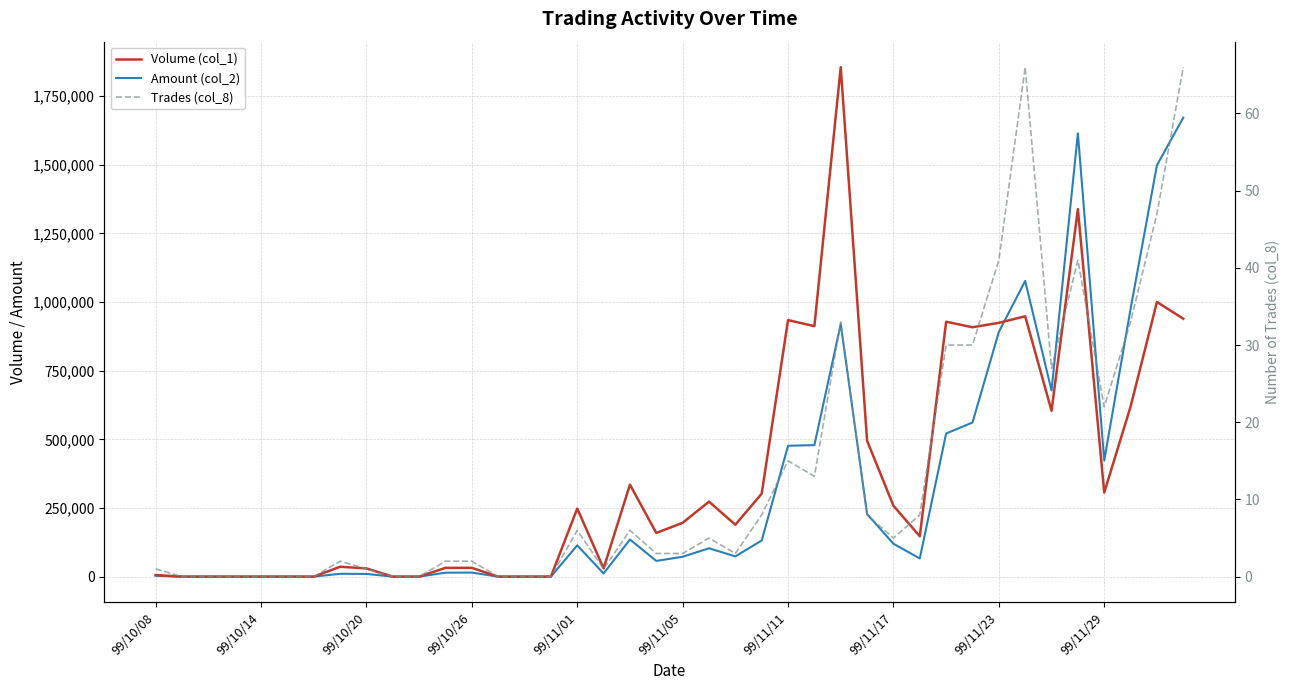

What is the maximum value shown in the chart?

1855000